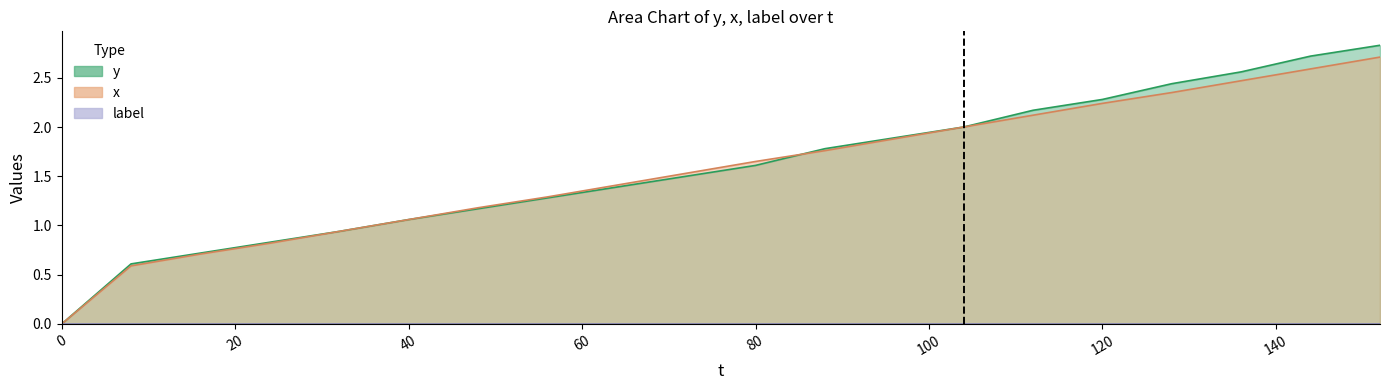

True or false: y and x cross at least once.

True